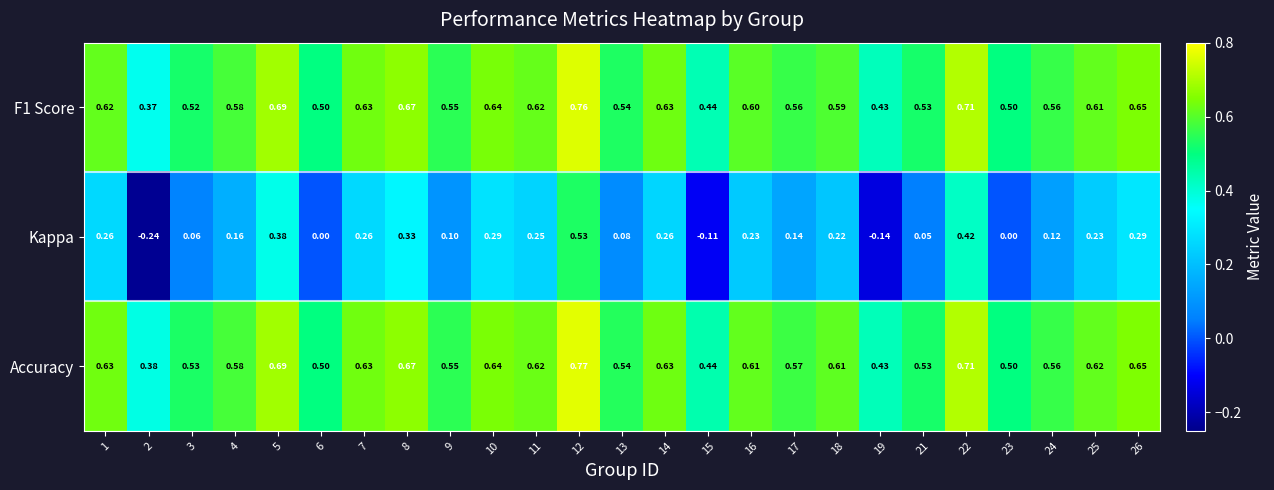

How many categories are shown in the chart?

25